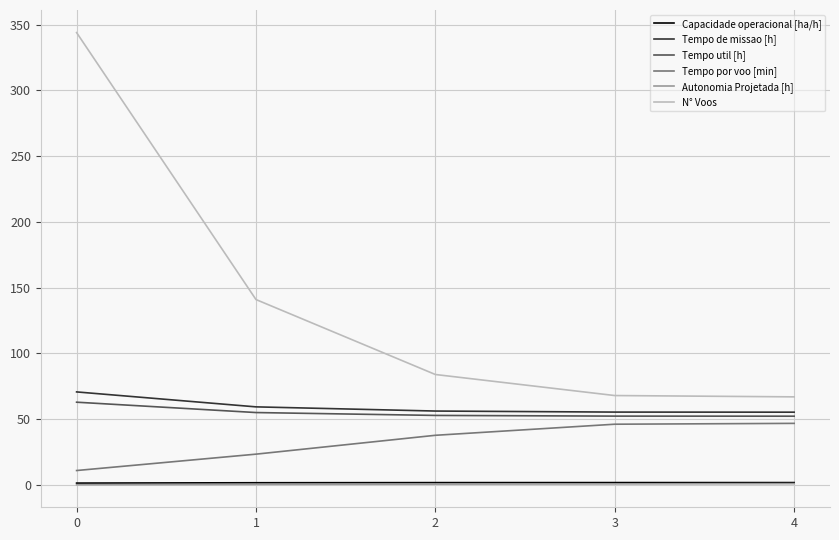

True or false: Tempo por voo [min] and Autonomia Projetada [h] intersect in this chart.

False